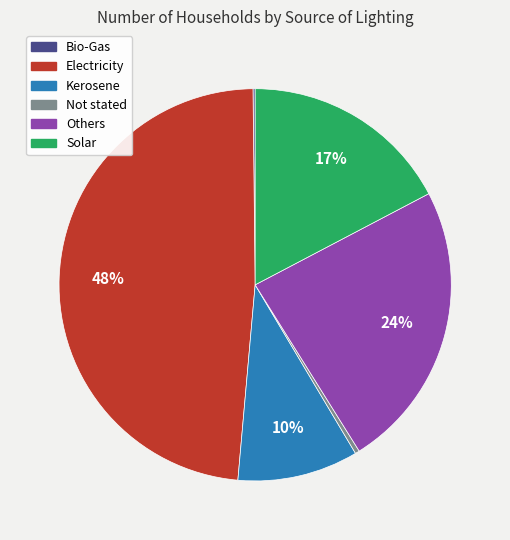

Does Not stated account for over 50% of the chart?

No